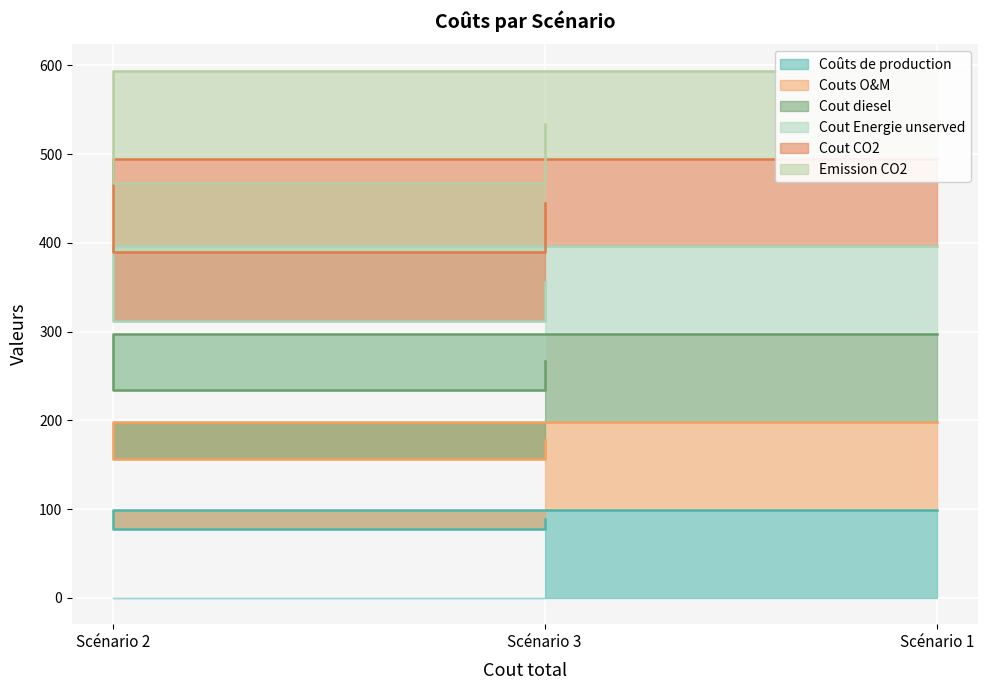

Which has a higher value, Scénario 3 or Scénario 2?

Scénario 3